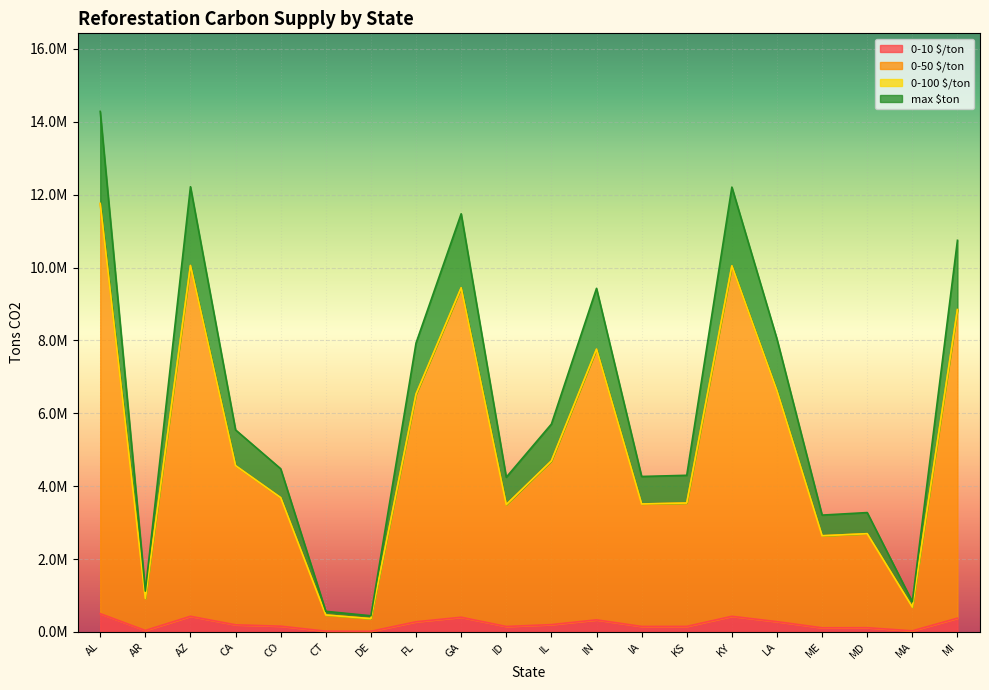

Rank the series at ID from highest to lowest value.

max $ton, 0-50 $/ton, 0-100 $/ton, 0-10 $/ton